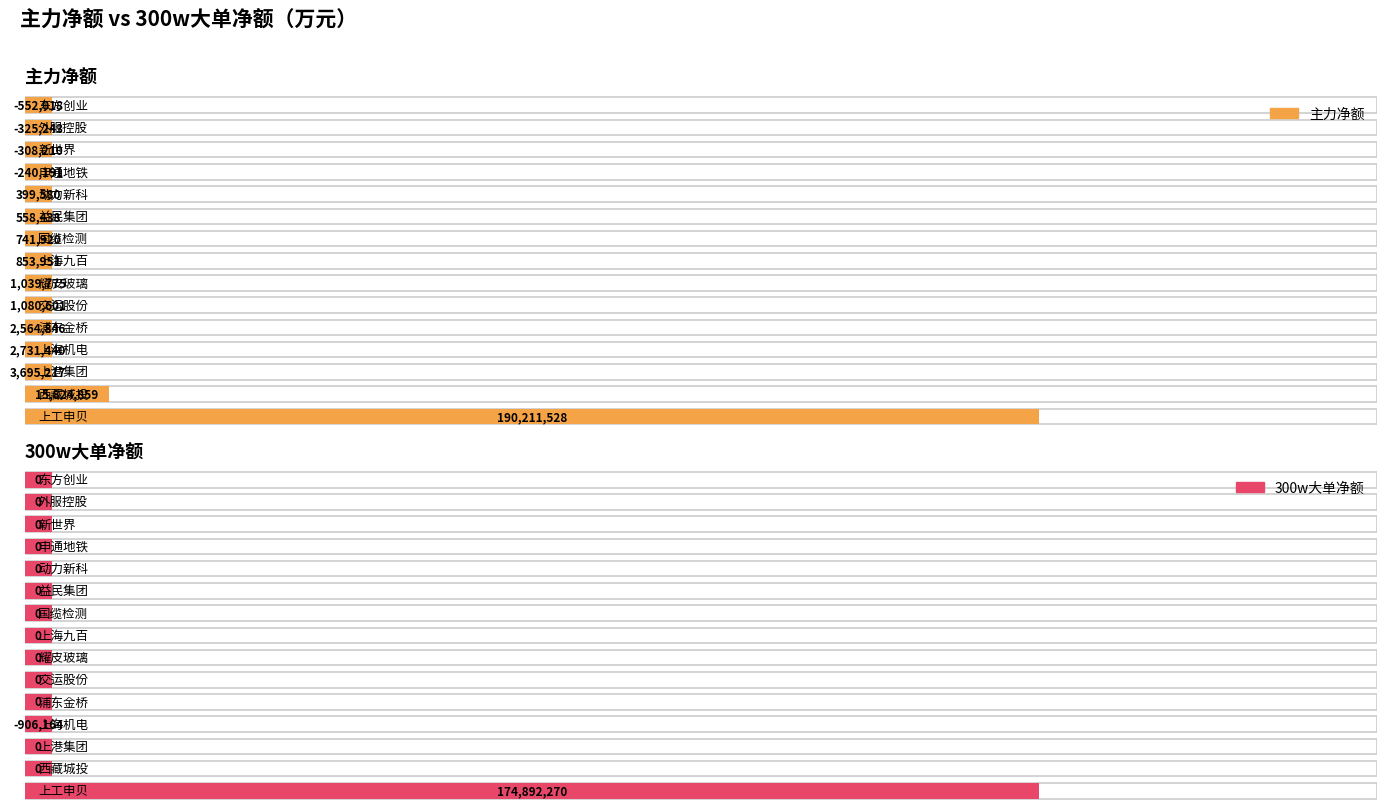

True or false: 主力净额 has a value of -240191 at 申通地铁.

True